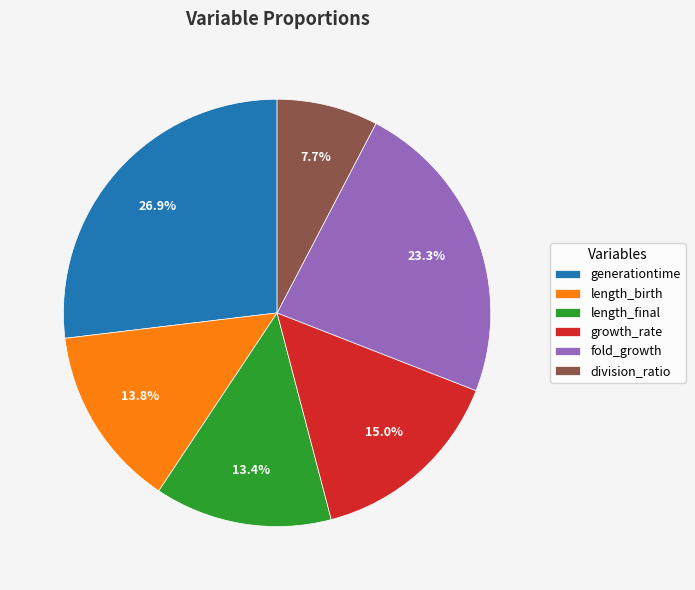

To the nearest percent, what percentage of the pie is generationtime?

27%